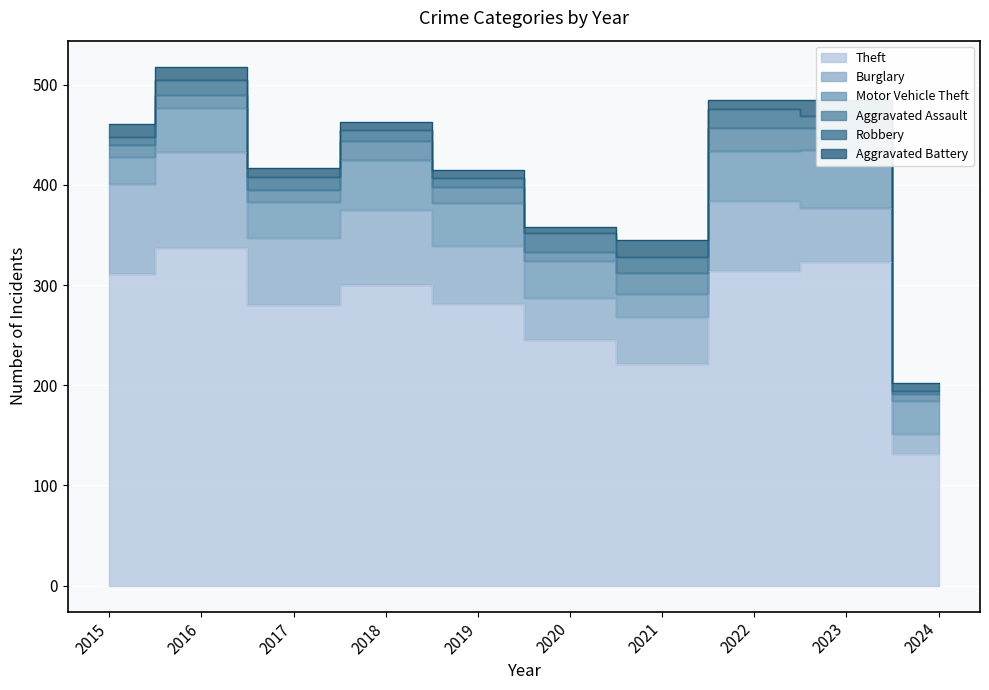

What is the difference between the maximum and minimum values in the Aggravated Battery series?

11